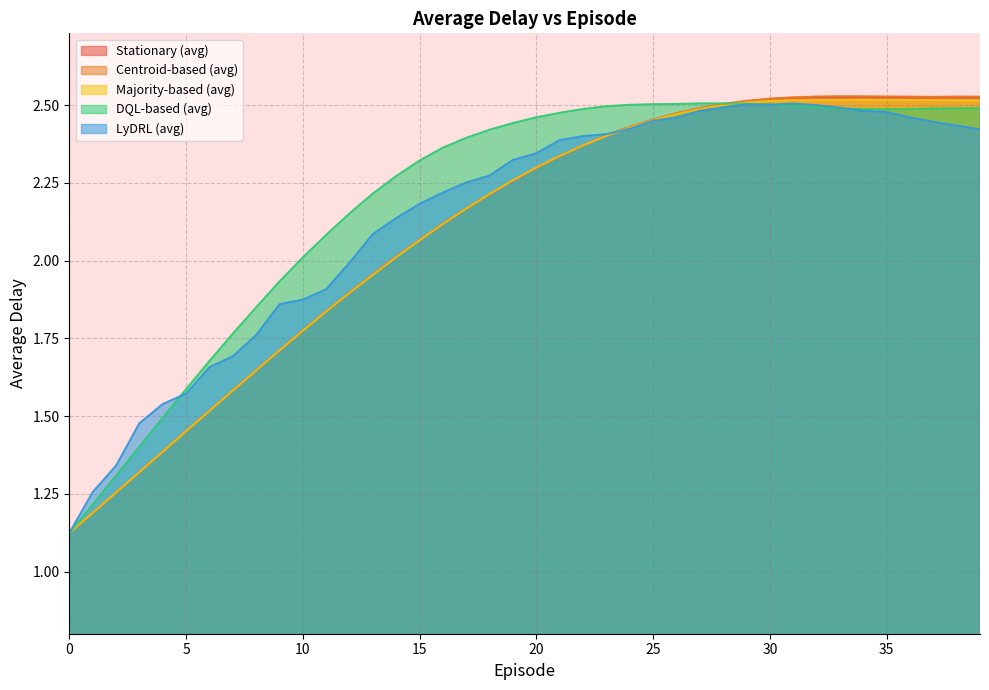

True or false: Majority-based (avg) has a value of 1.2 at 16.

False